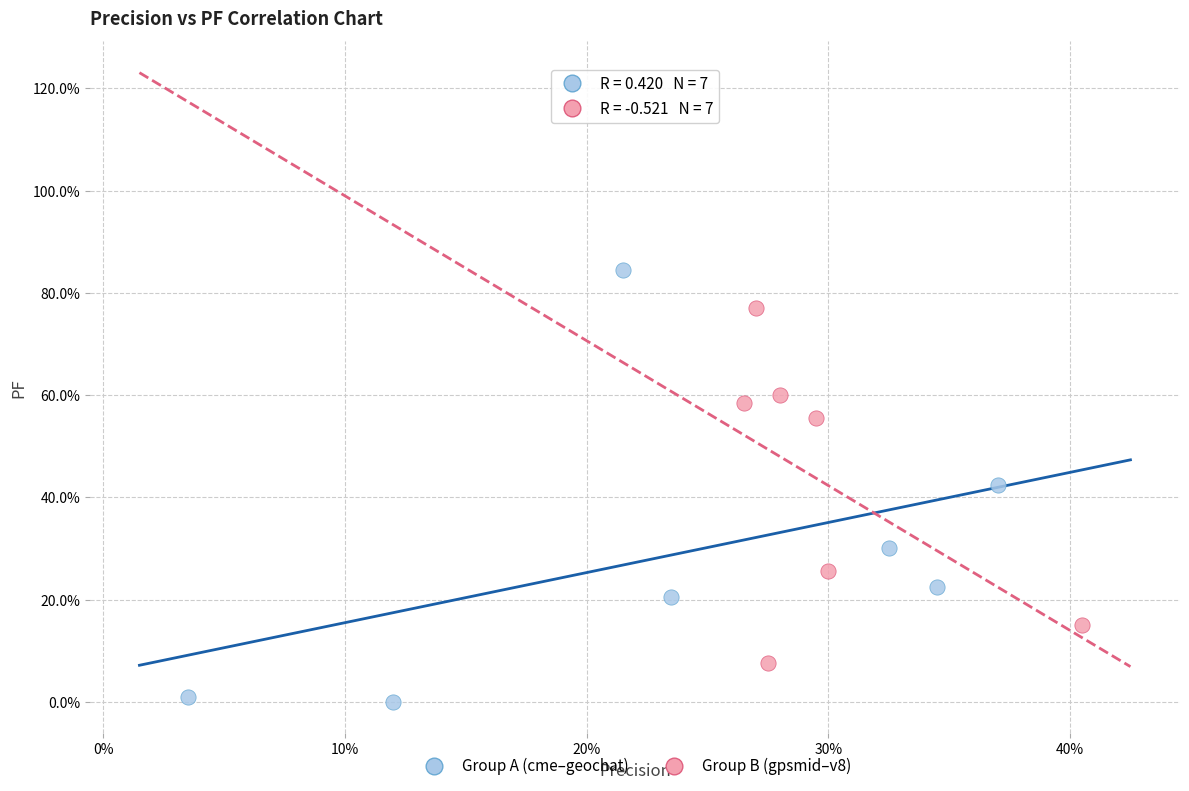

Which series reaches the minimum Y coordinate?

Group A (cme–geochat)